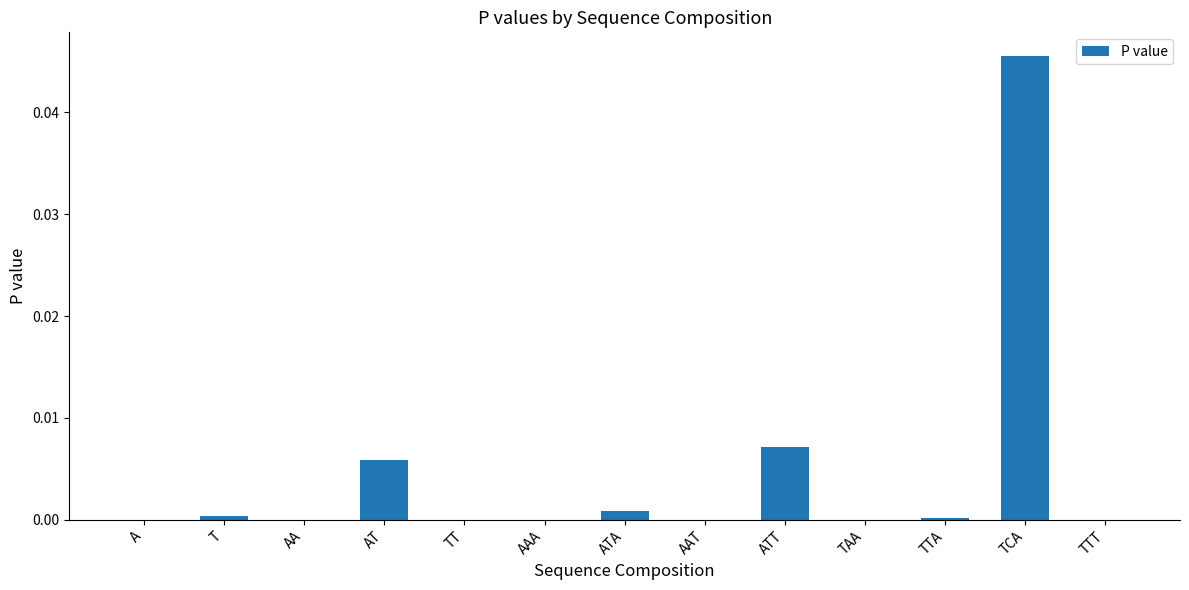

Which has a higher value, AAT or ATT?

ATT